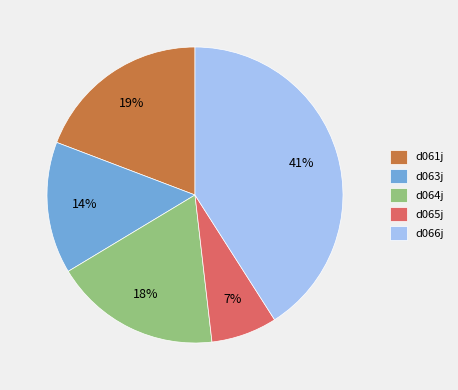

To the nearest percent, what is the average slice percentage?

20%